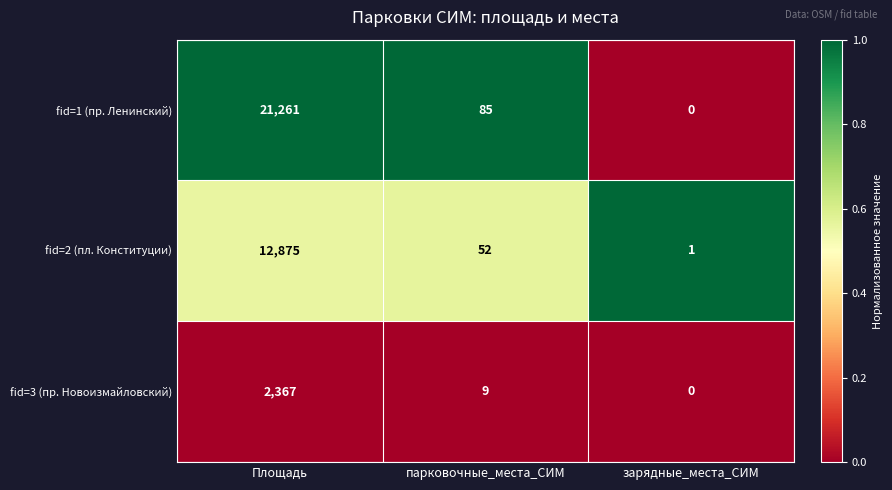

Which label corresponds to the largest value in the chart?

Площадь